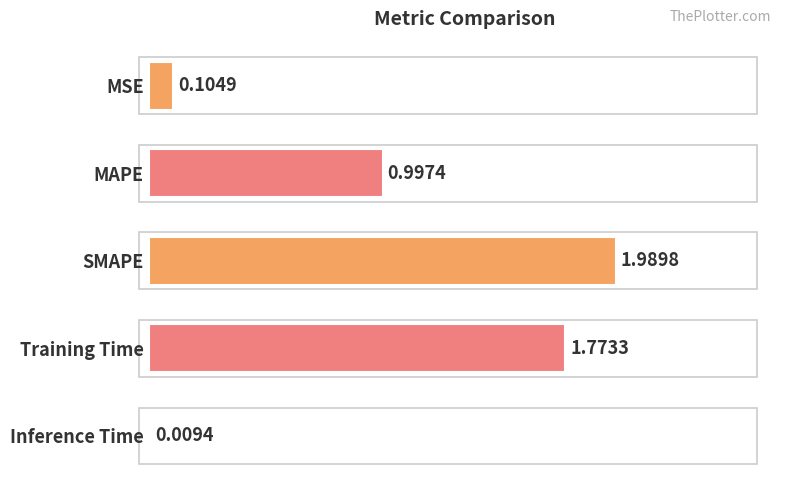

What is the change in value from MSE to Training Time?

+1.7